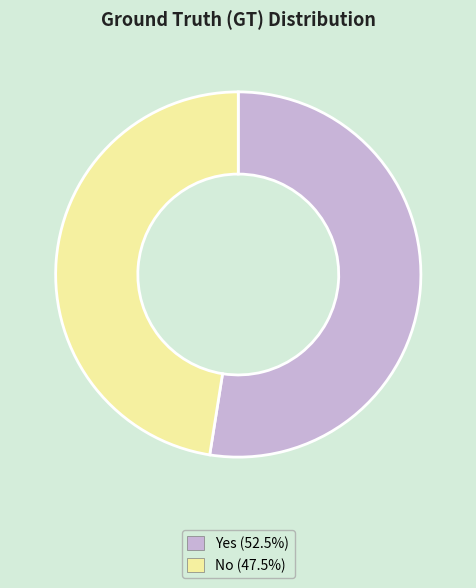

Count the number of slices in the pie.

2